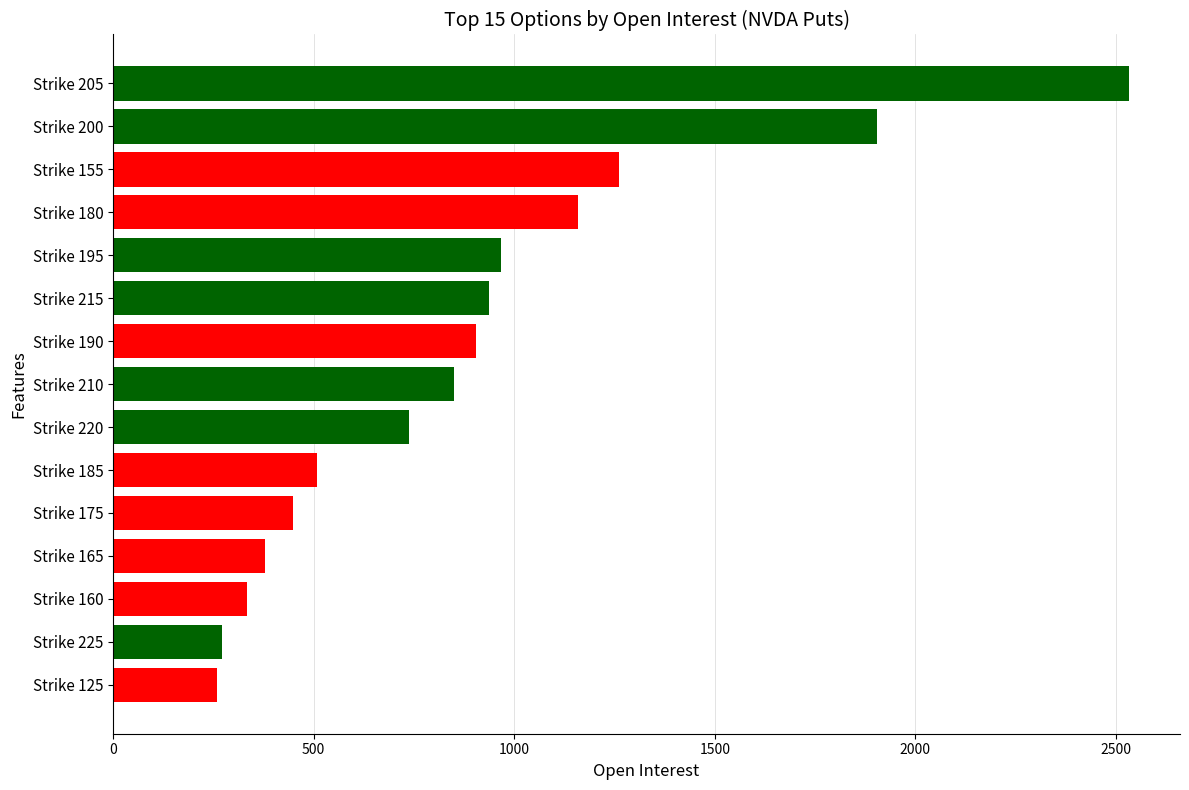

The value at Strike 215 is 319. True or false?

False